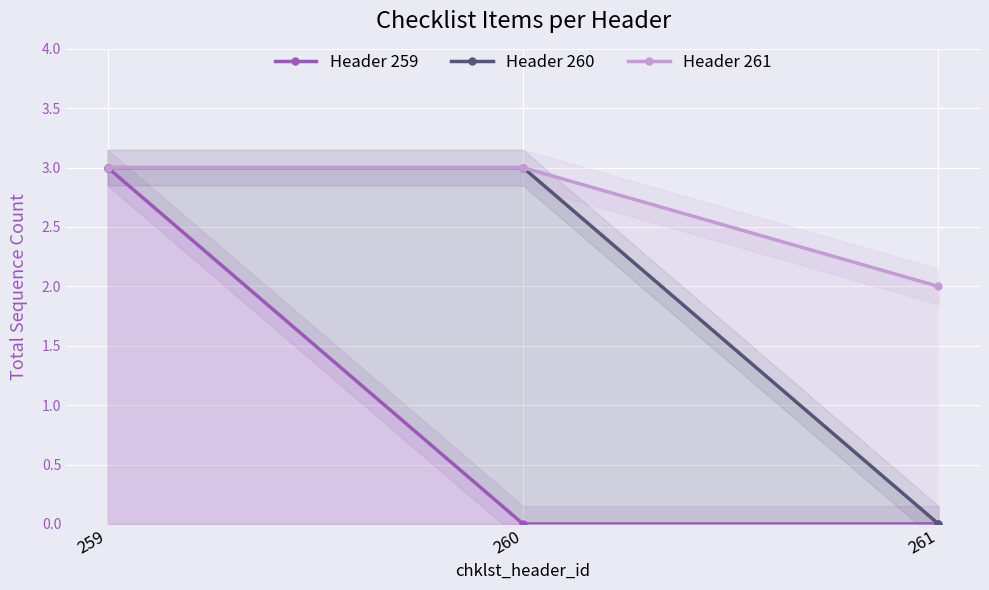

Reading left to right, list all the values displayed in this chart.

Header 259: 3	0	0
Header 260: 3	3	0
Header 261: 3	3	2